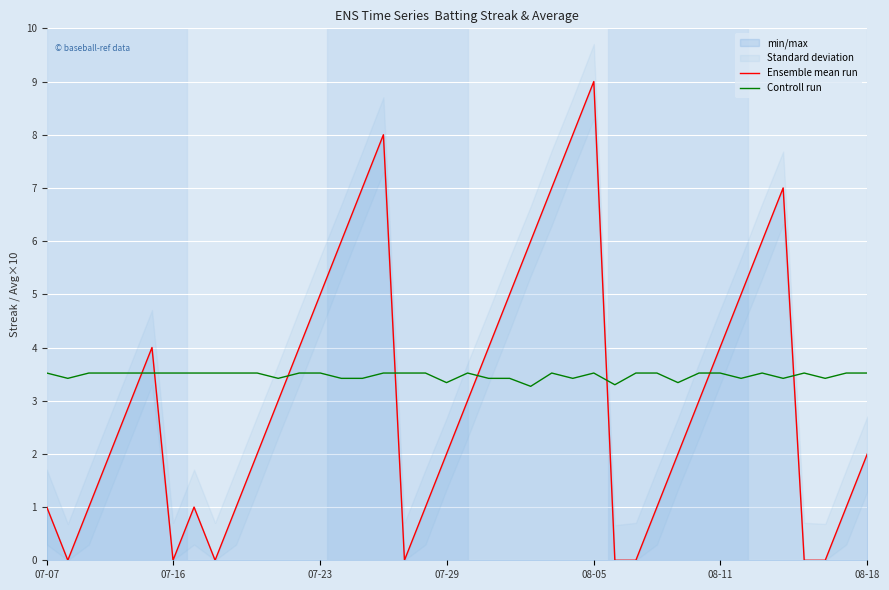

Is the value of Ensemble mean run at 37 greater than the value of Controll run at 07-07?

No